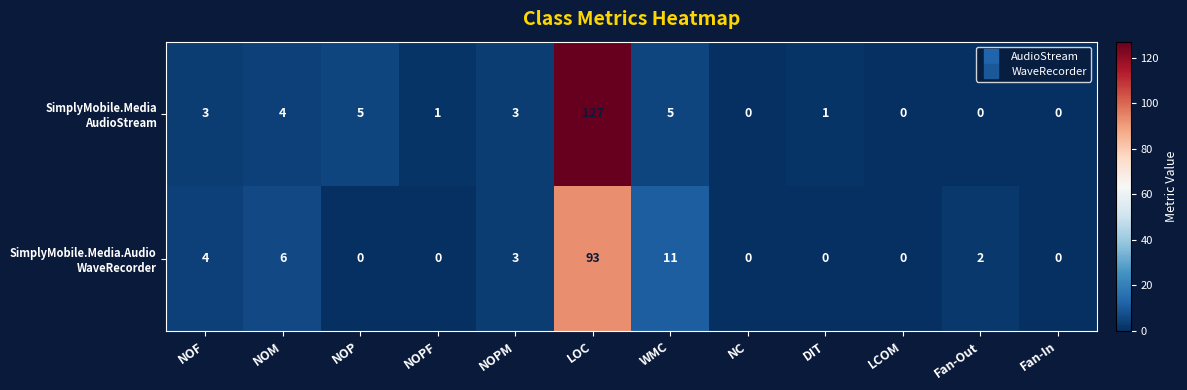

At which category is the sum across all series the highest?

LOC